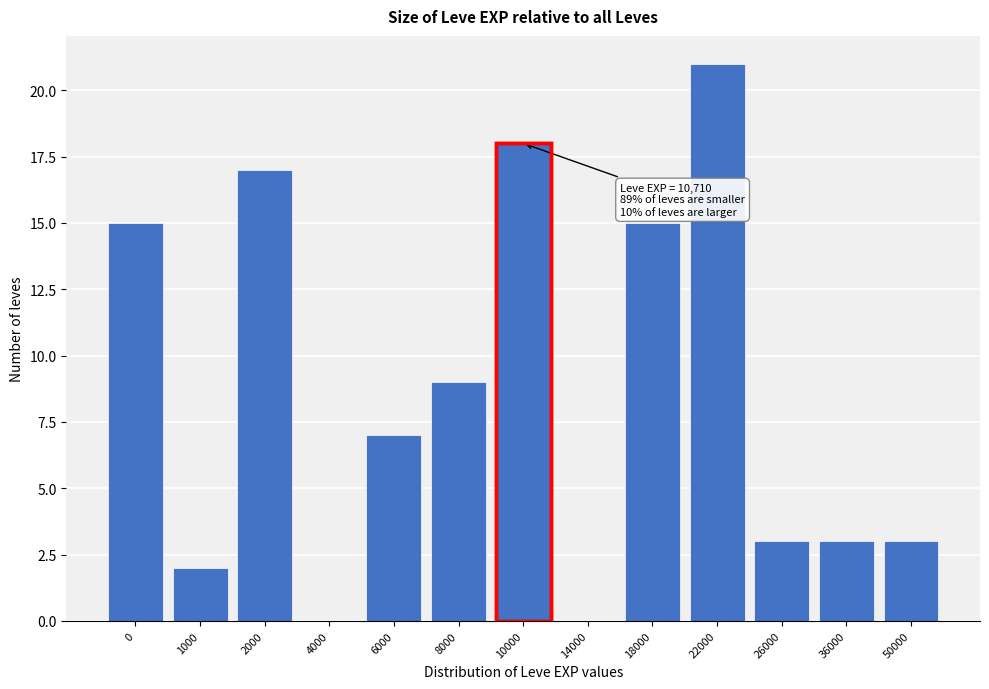

Reading left to right, list all the values displayed in this chart.

0=15	1000=2	2000=17	4000=0	6000=7	8000=9	10000=18	14000=0	18000=15	22000=21	26000=3	36000=3	50000=3